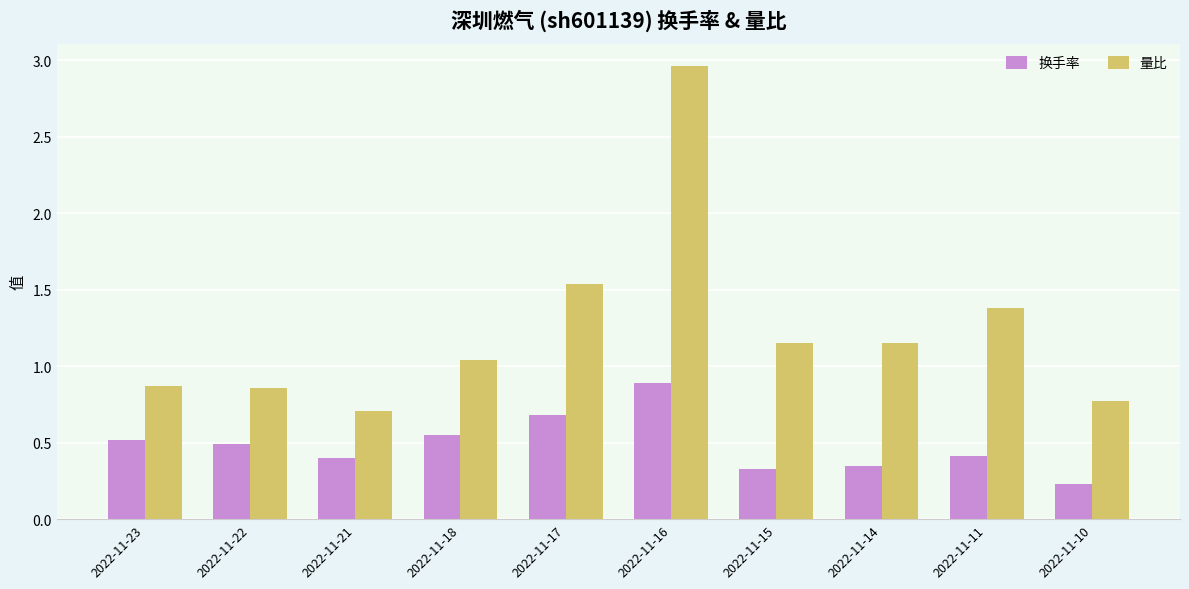

Which category has the lowest value across all series?

2022-11-10